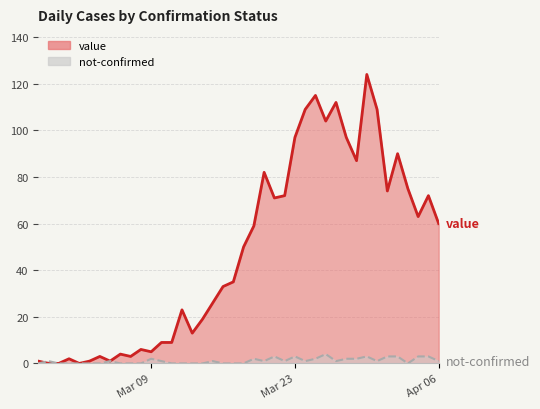

Which category has the highest value in the value series?

2020-03-30